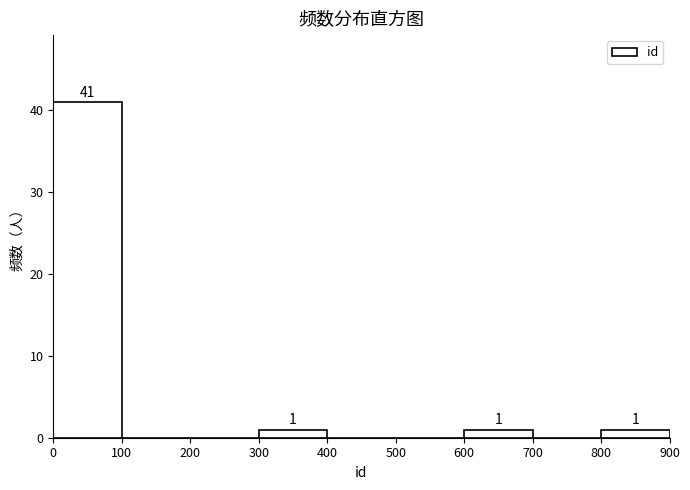

Which range on the x-axis has the tallest bar?

0 to 100